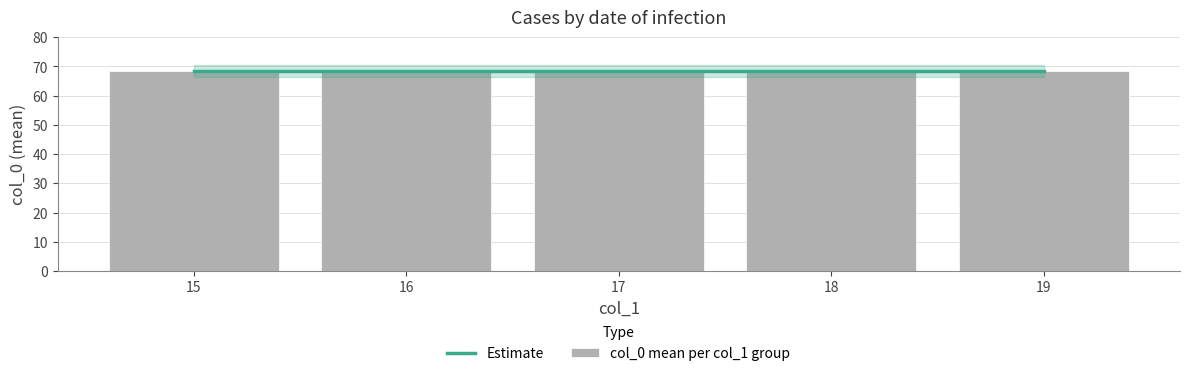

Where is the data nearest to the value 70?

19